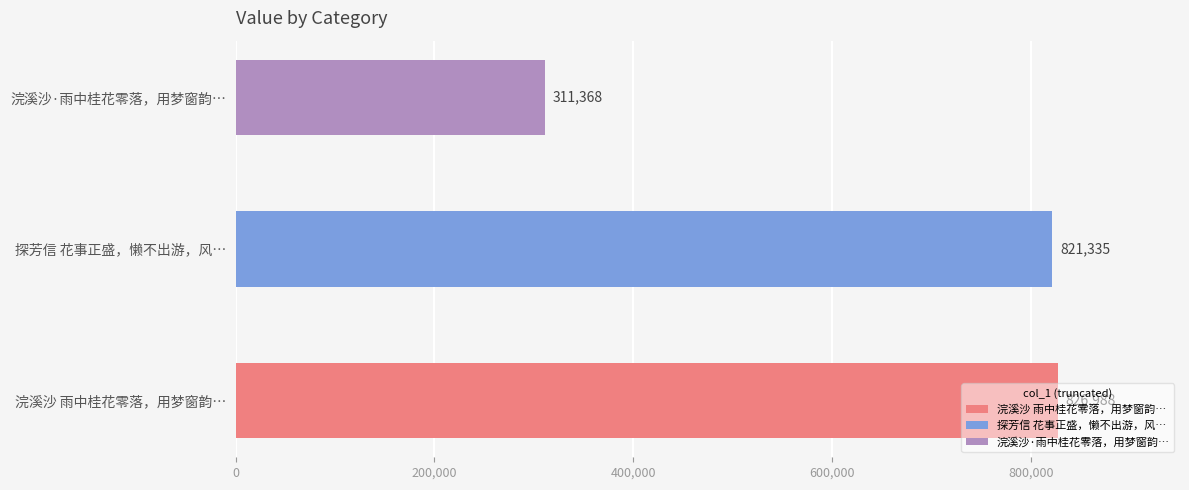

Are the bars grouped side by side (vs. stacked)?

No